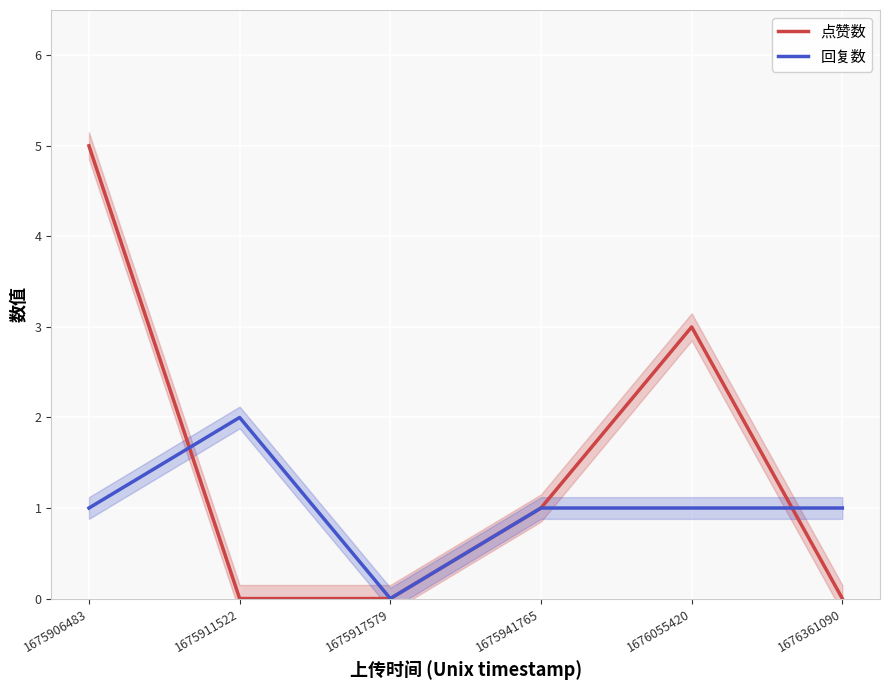

How many lines are shown in the chart?

2